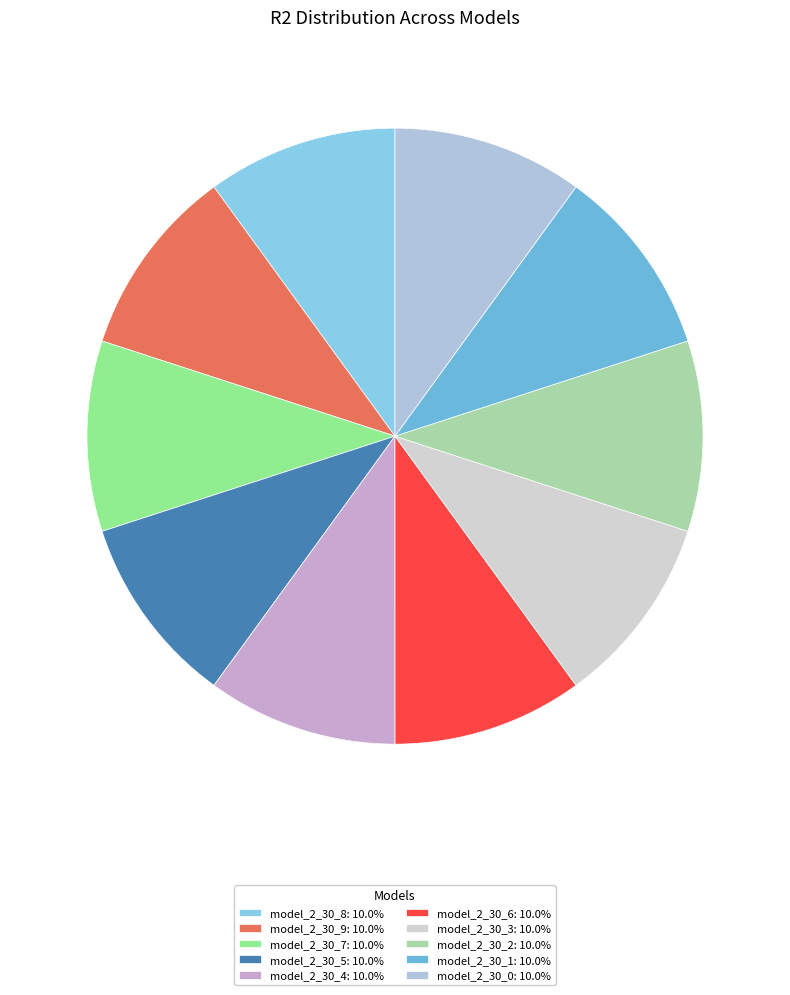

Which slice is the largest?

model_2_30_2